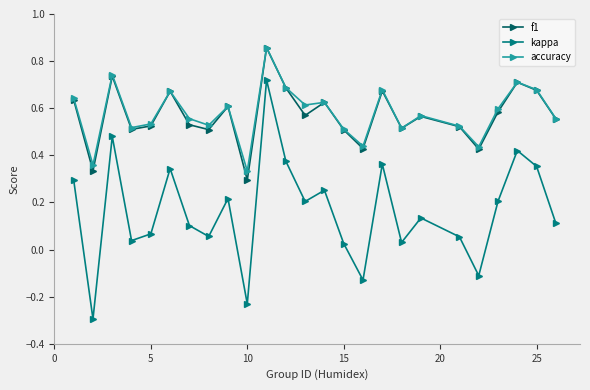

At how many categories does at least one series exceed 0?

25